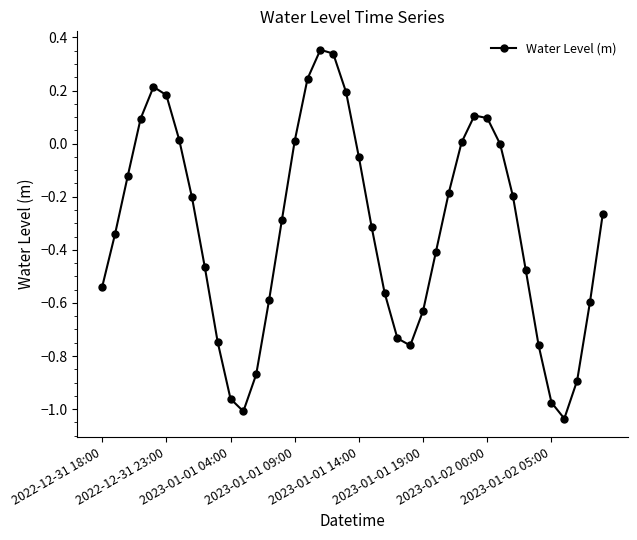

True or false: the data has more than 1 interior local peaks.

True